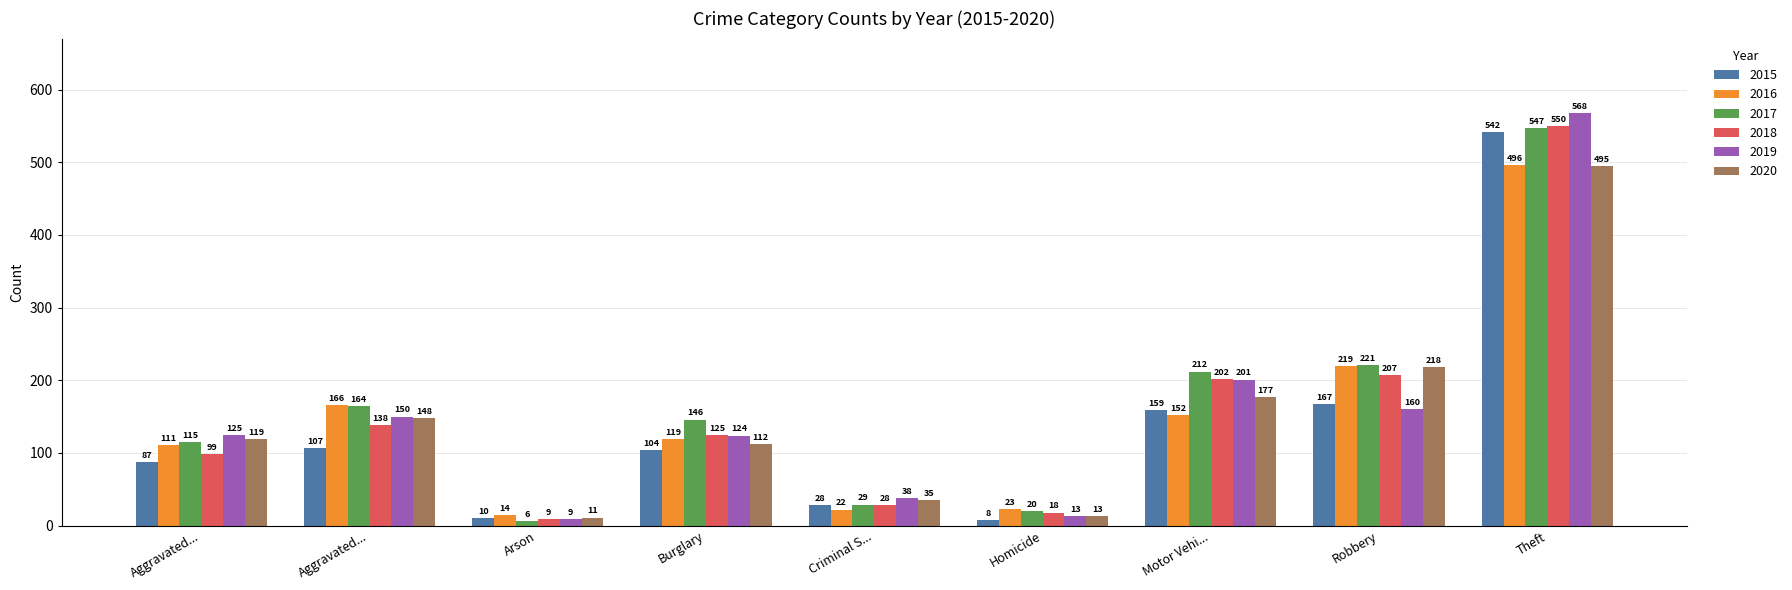

What is the difference between the maximum and minimum values in the 2018 series?

541